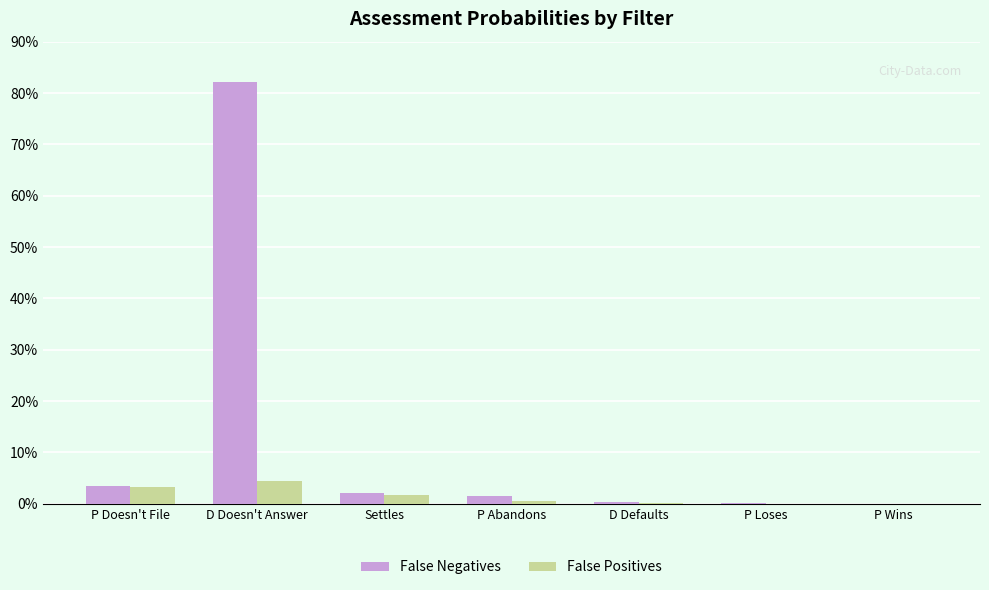

At which category does the chart reach its peak across all series?

D Doesn't Answer